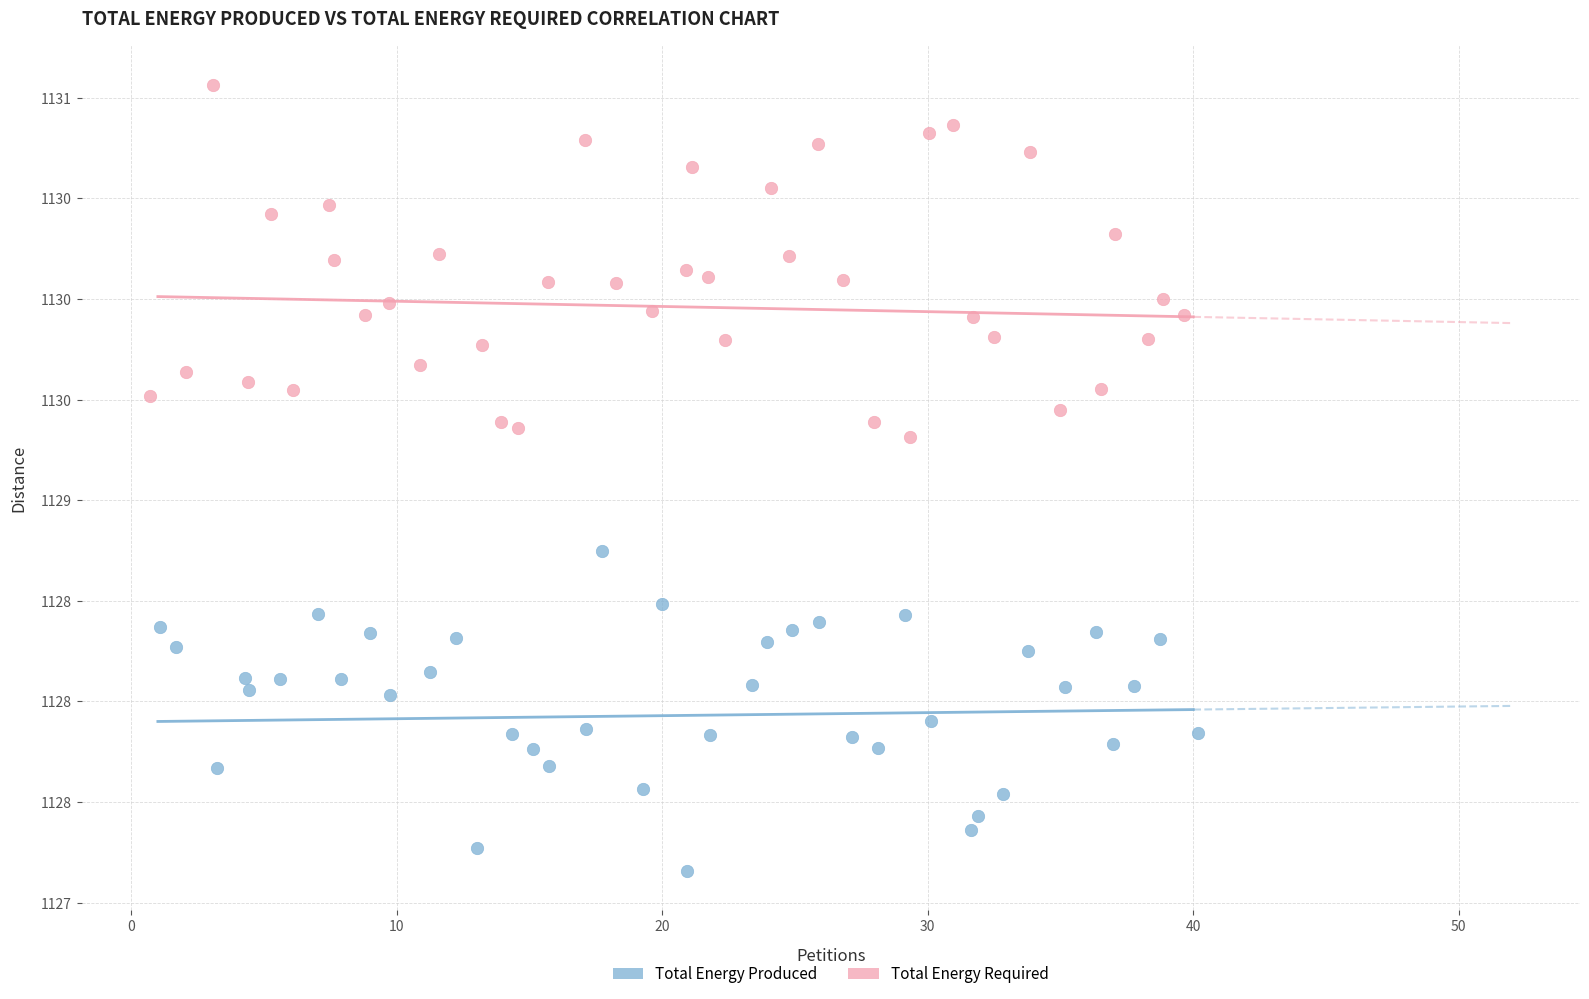

What are all the series names shown in the legend?

Total Energy Produced, Total Energy Required